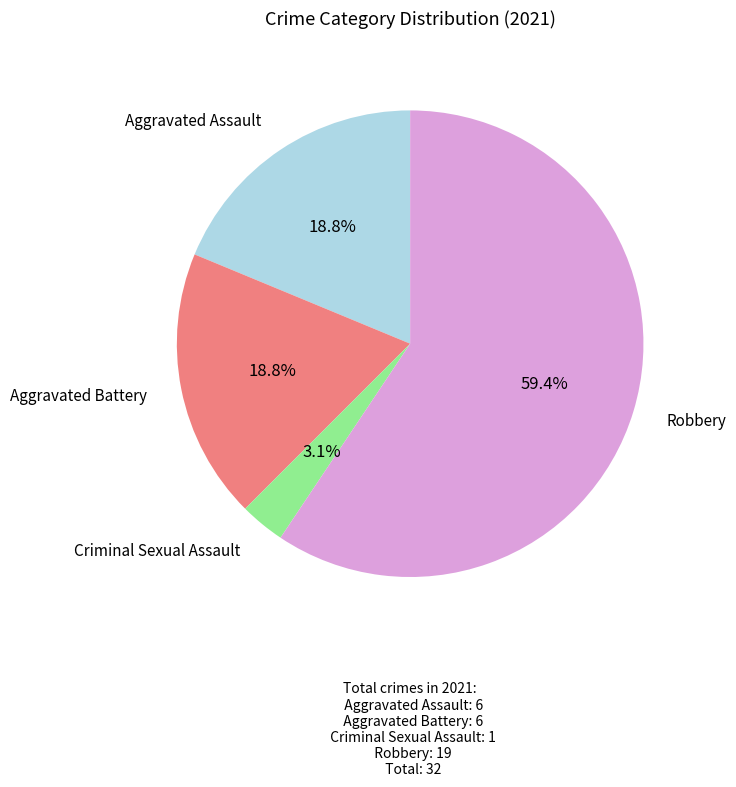

Is there any slice that represents more than half of the pie?

Yes